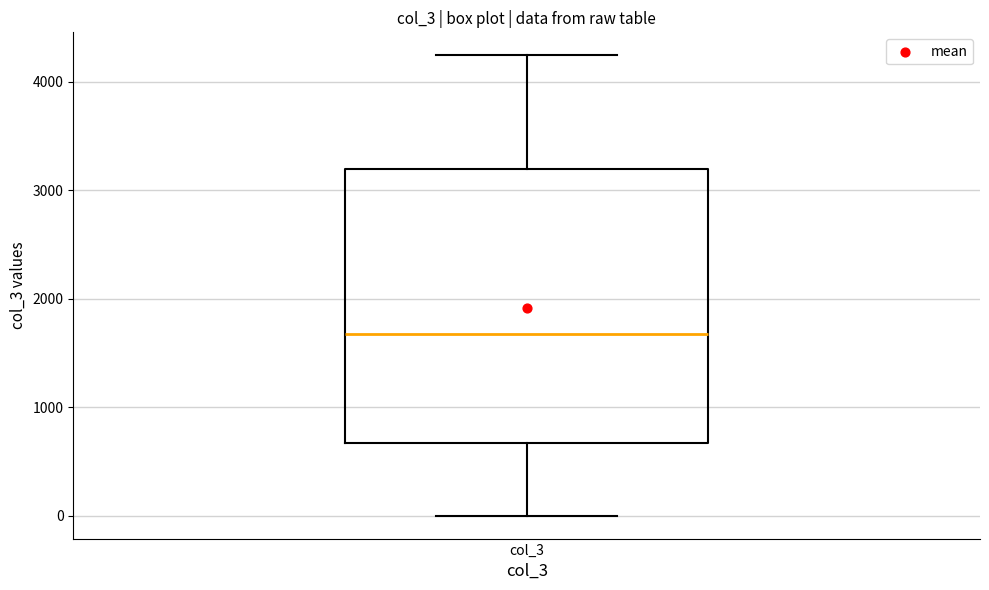

Transcribe this box plot: give where the median line is, the range the box spans, and where the two whiskers end, as read against the y-axis. The values are not printed on the chart, so give them approximately, as read against the axis.

median 1700, box 700 to 3200, whiskers 0 to 4200